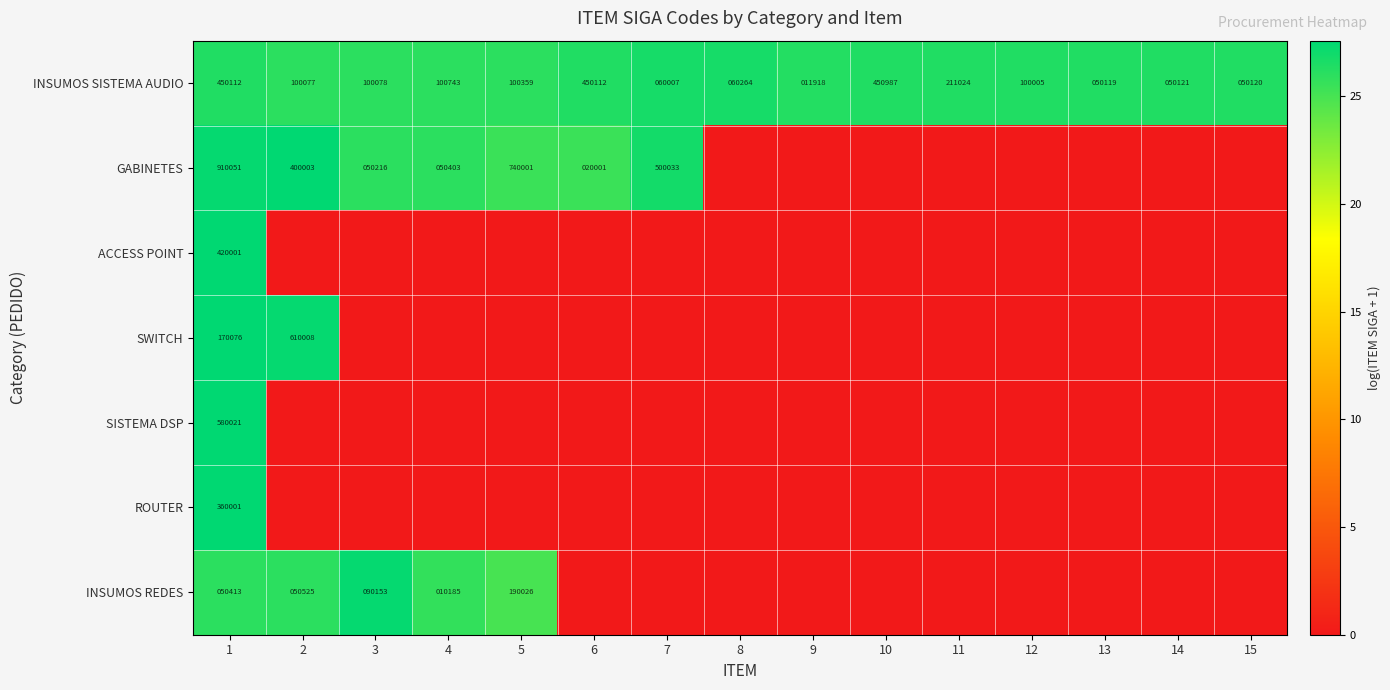

The INSUMOS SISTEMA AUDIO series shows 100743 at 4. True or false?

True